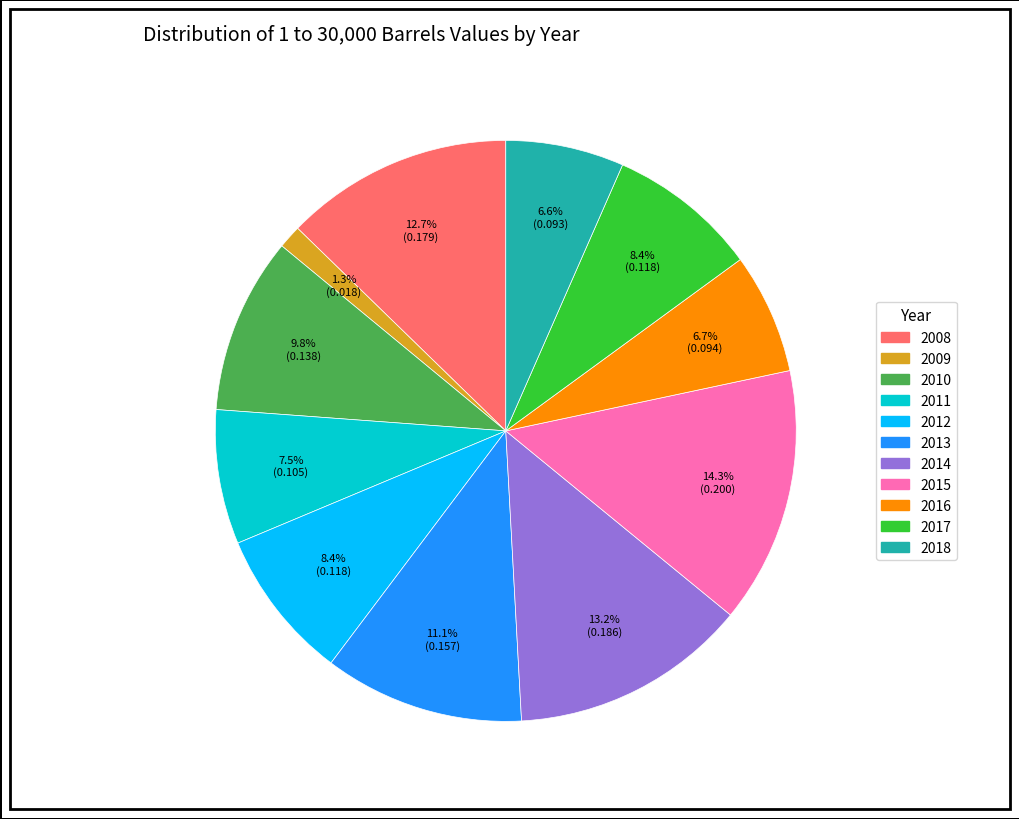

Which category has the biggest portion of the pie?

2015